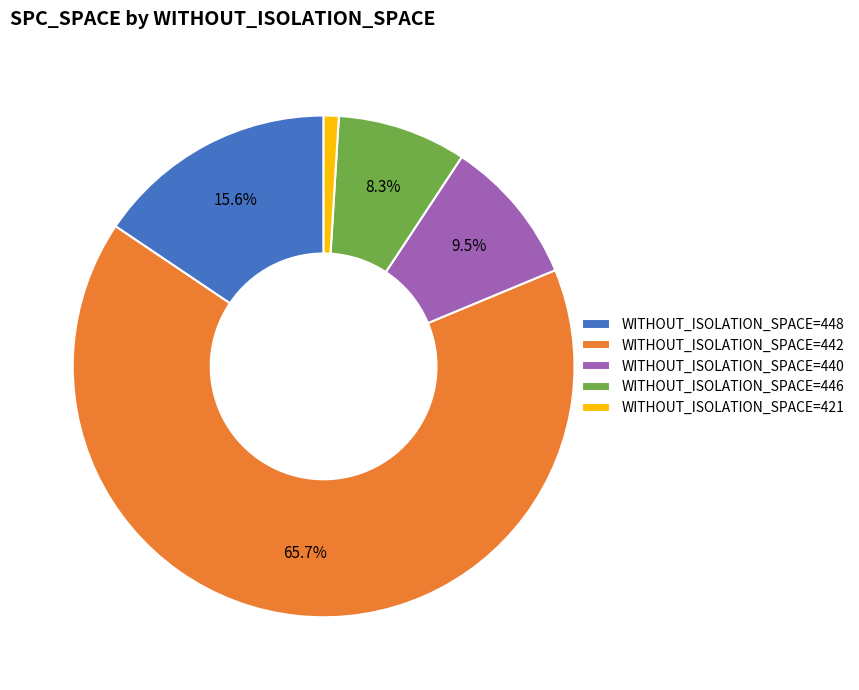

What is the smallest slice in the pie chart?

WITHOUT_ISOLATION_SPACE=421